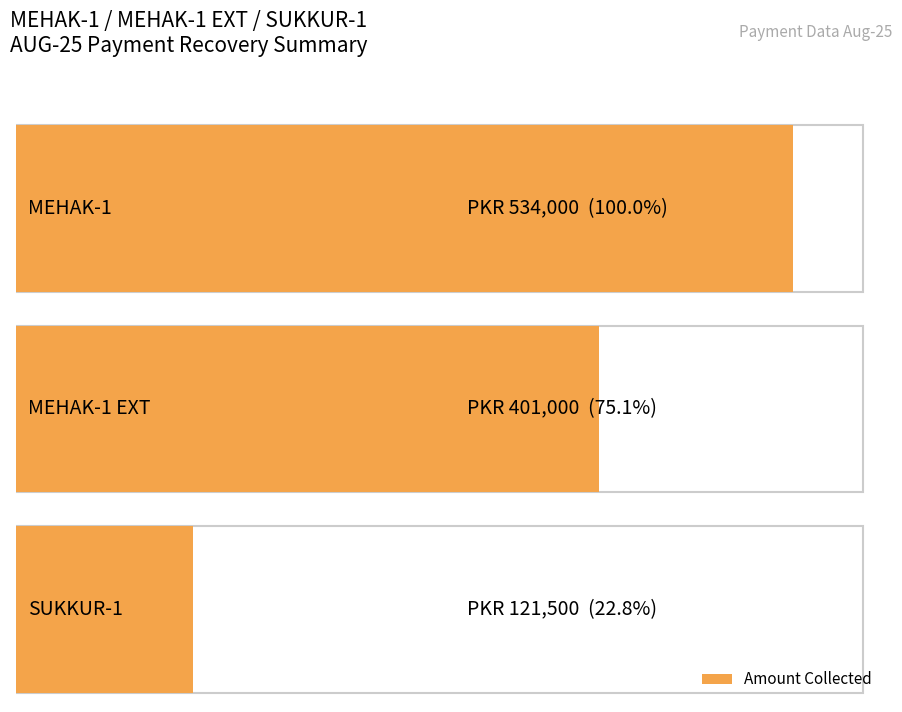

Which has a higher value, SUKKUR-1 or MEHAK-1 EXT?

MEHAK-1 EXT